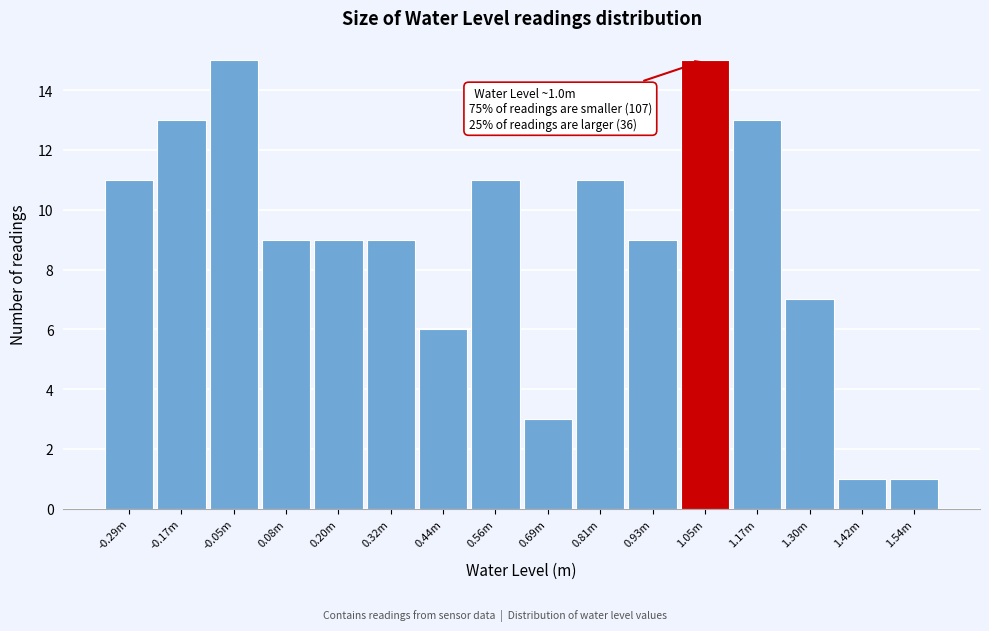

Reading right to left, what are all the values shown in this chart?

1.54m=1	1.42m=1	1.30m=7	1.17m=13	1.05m=15	0.93m=9	0.81m=11	0.69m=3	0.56m=11	0.44m=6	0.32m=9	0.20m=9	0.08m=9	-0.05m=15	-0.17m=13	-0.29m=11